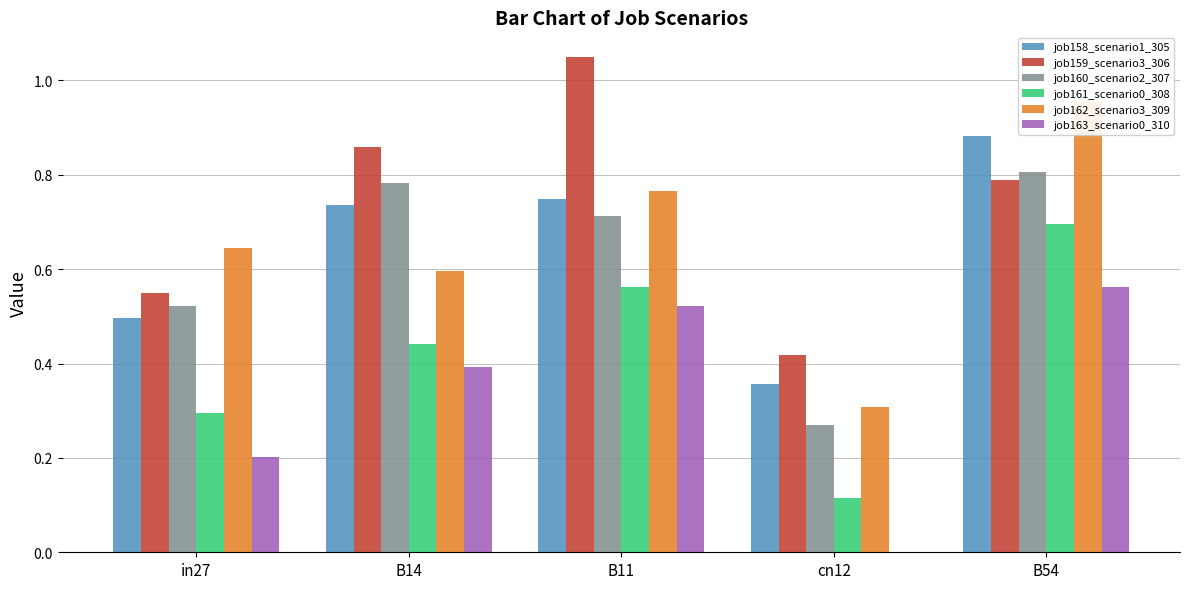

Reading left to right, extract all data points from this chart.

job158_scenario1_305: in27=0.5	B14=0.7	B11=0.7	cn12=0.4	B54=0.9
job159_scenario3_306: in27=0.5	B14=0.9	B11=1.0	cn12=0.4	B54=0.8
job160_scenario2_307: in27=0.5	B14=0.8	B11=0.7	cn12=0.3	B54=0.8
job161_scenario0_308: in27=0.3	B14=0.4	B11=0.6	cn12=0.1	B54=0.7
job162_scenario3_309: in27=0.6	B14=0.6	B11=0.8	cn12=0.3	B54=1.0
job163_scenario0_310: in27=0.2	B14=0.4	B11=0.5	cn12=0.0	B54=0.6